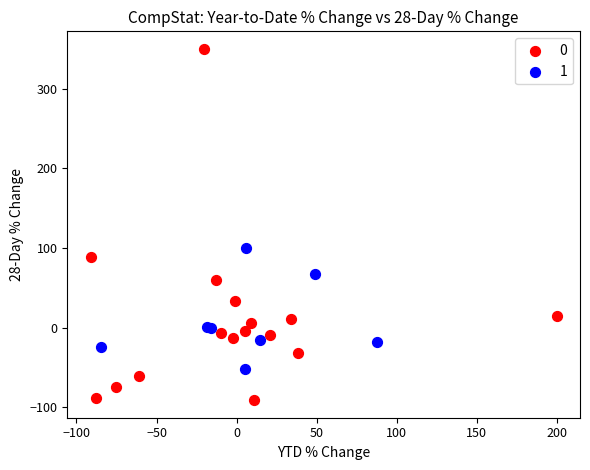

Which series has the widest spread of Y values?

0